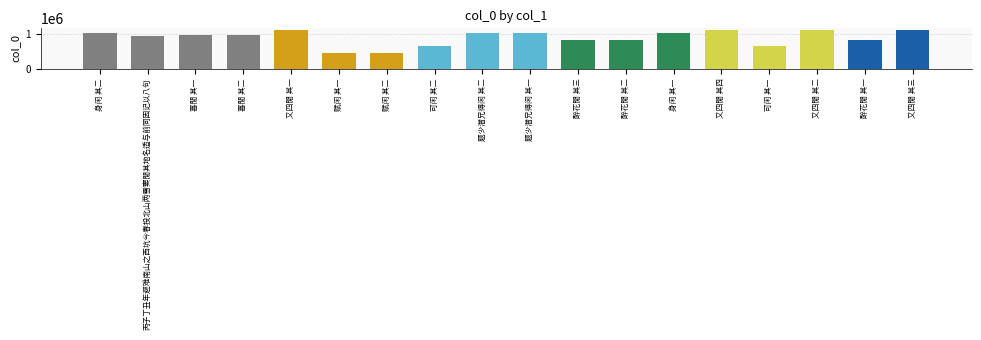

What position from the left is 身闲 其二?

1